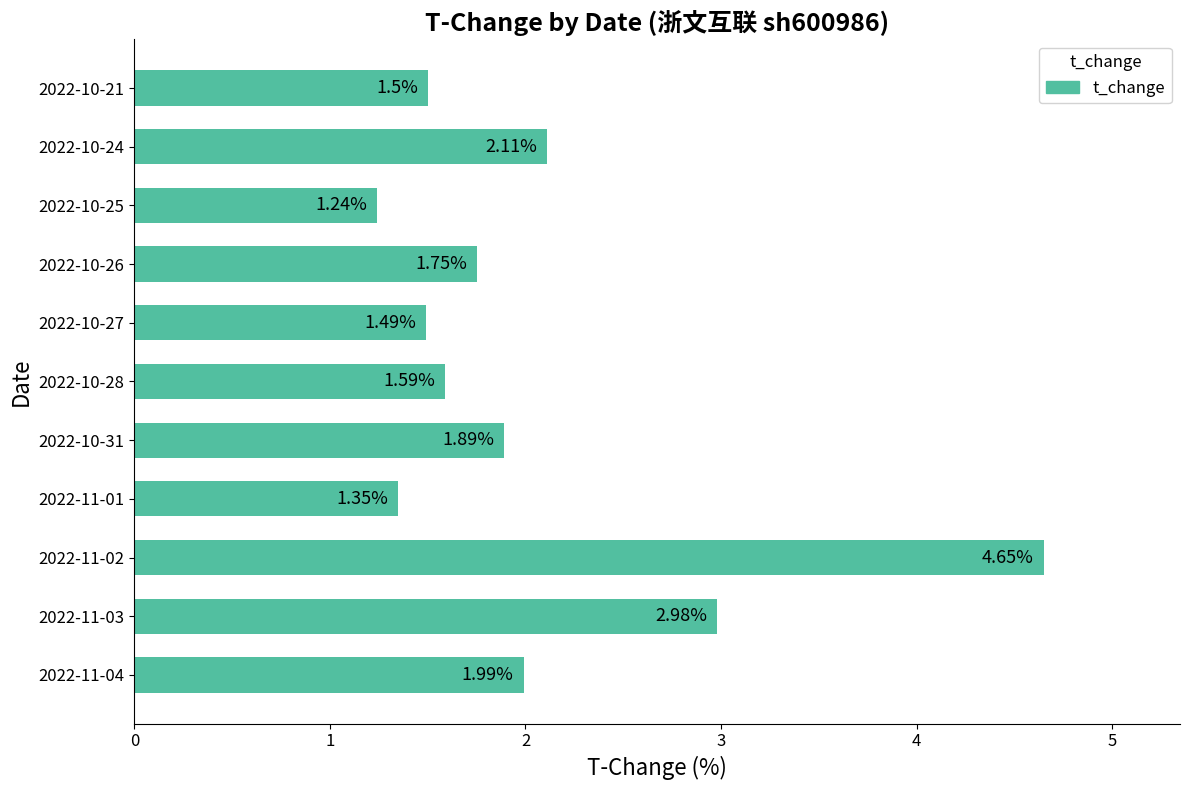

List the labels in order of value, largest first.

2022-11-02, 2022-11-03, 2022-10-24, 2022-11-04, 2022-10-31, 2022-10-26, 2022-10-28, 2022-10-21, 2022-10-27, 2022-11-01, 2022-10-25